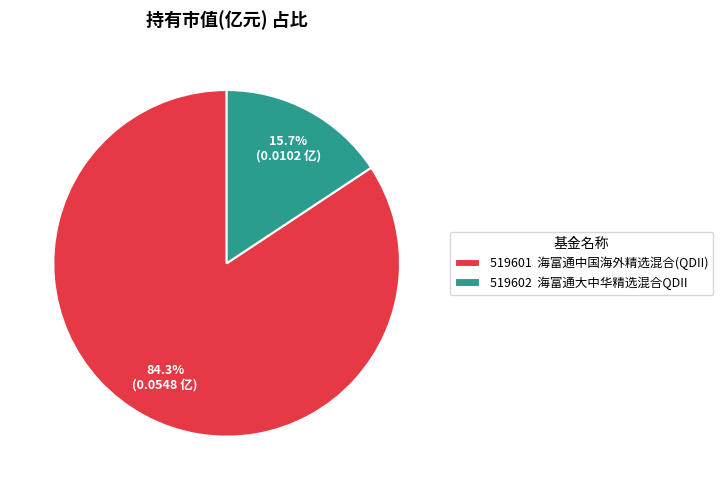

Which slice represents more than half of the pie?

519601 海富通中国海外精选混合(QDII)